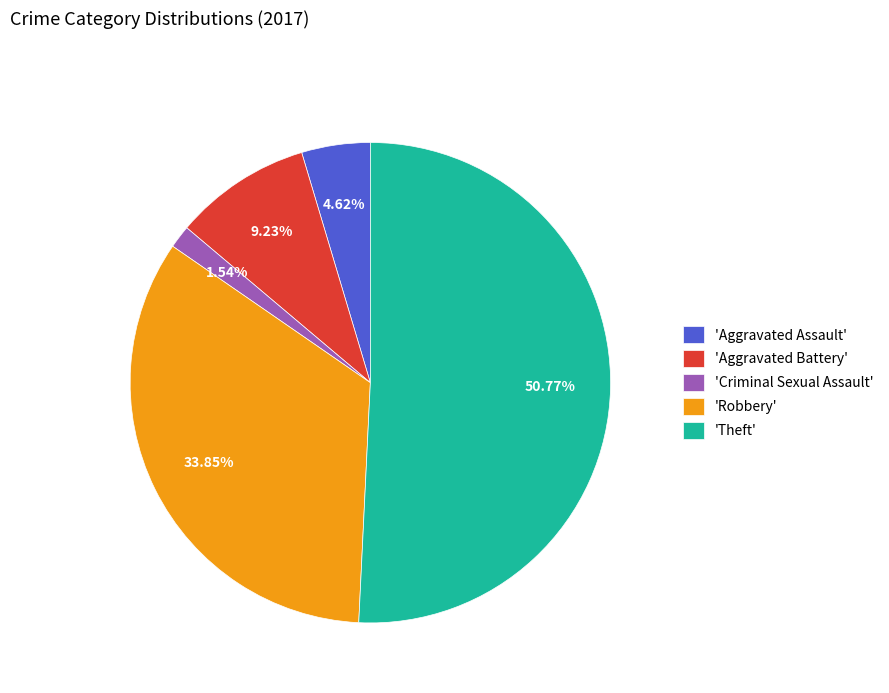

How many slices are in this pie chart?

5